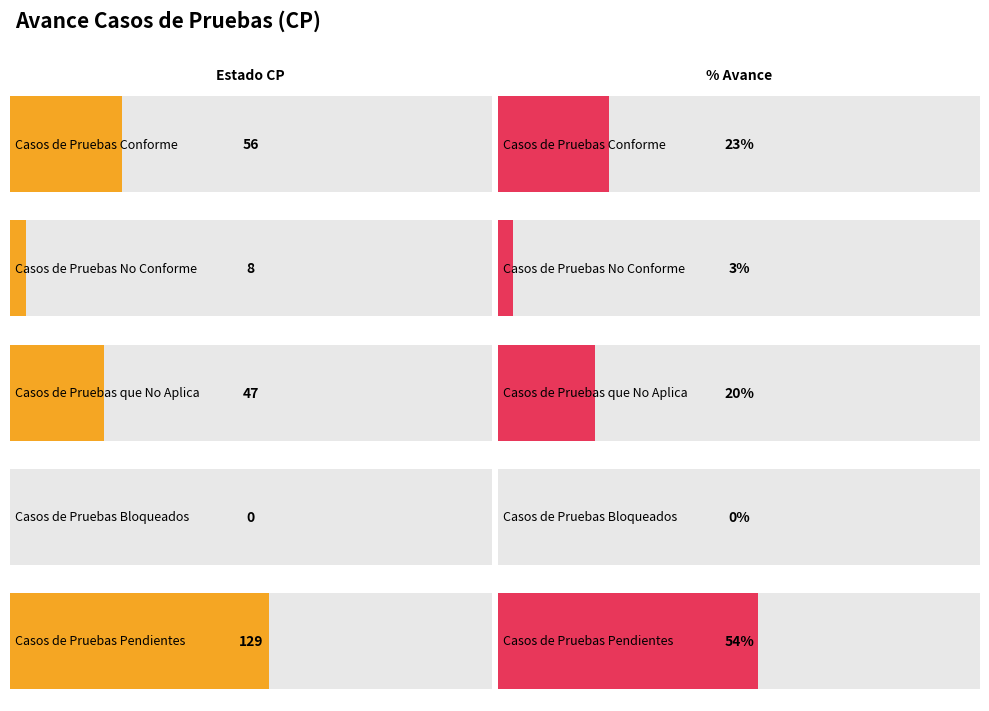

At which label is Estado CP closest to 64?

Casos de Pruebas Conforme